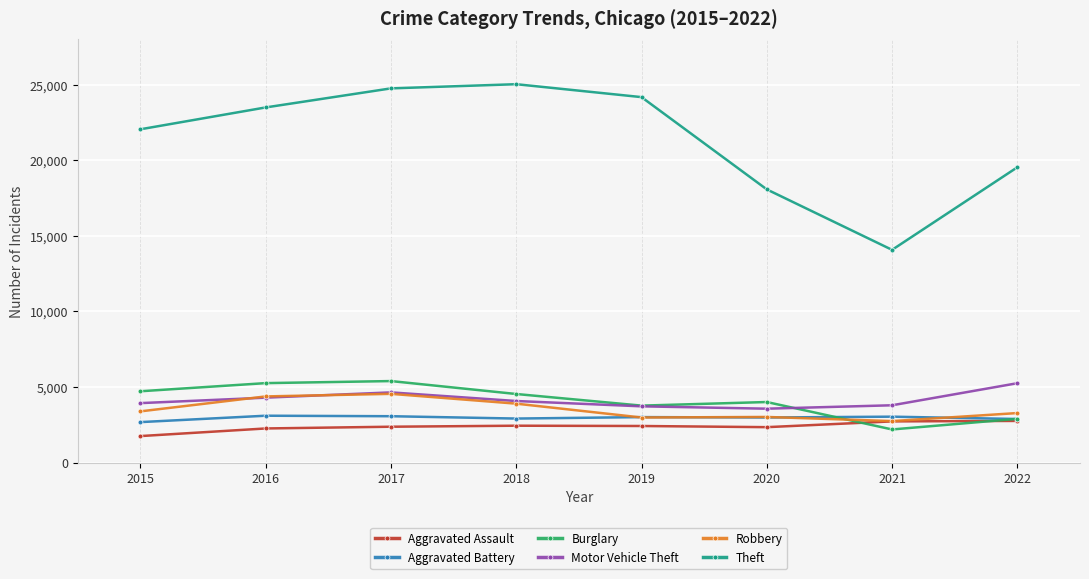

Which label corresponds to the largest value in the chart?

2018